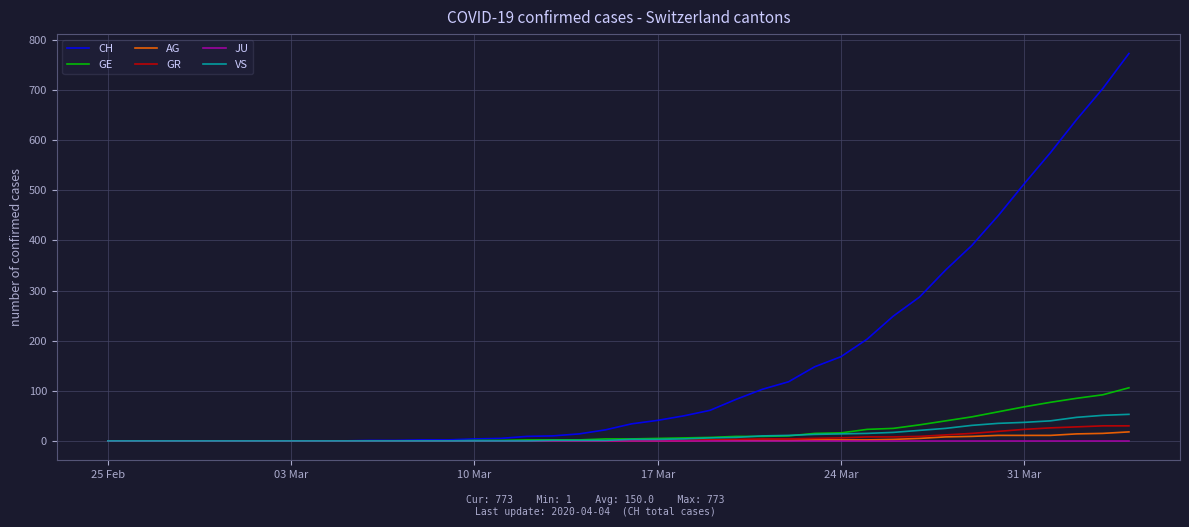

Which series has the largest total across all categories?

CH